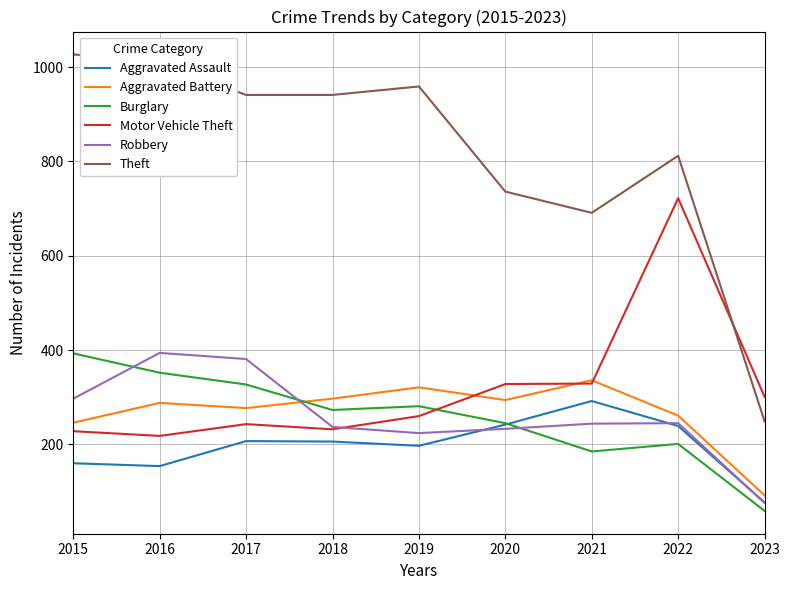

Which series has the largest range (max minus min)?

Theft